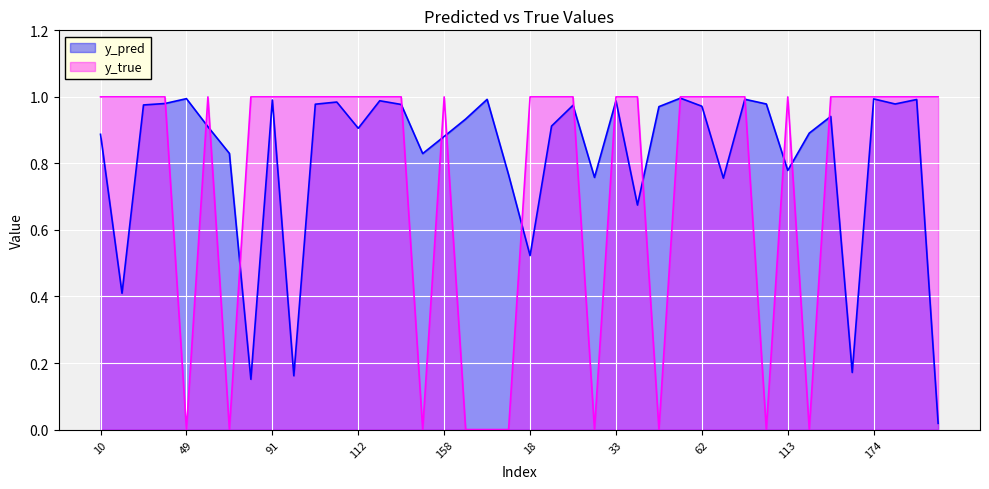

What is the label of the 27th point from the left?

48